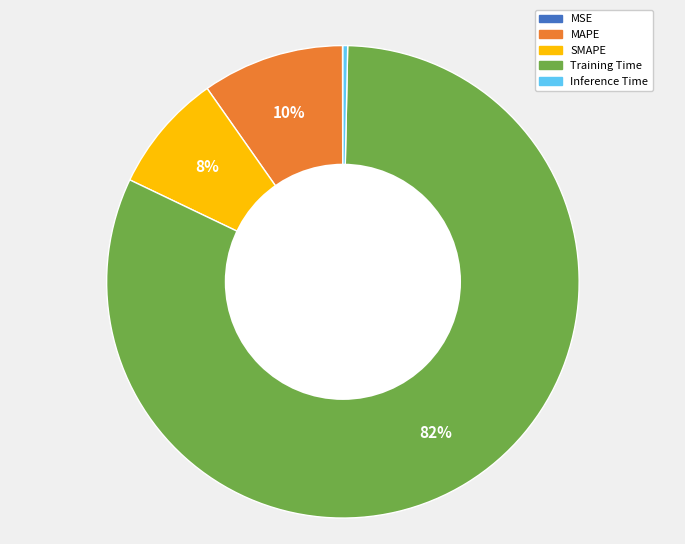

To the nearest percent, what percentage of the pie is MAPE?

10%